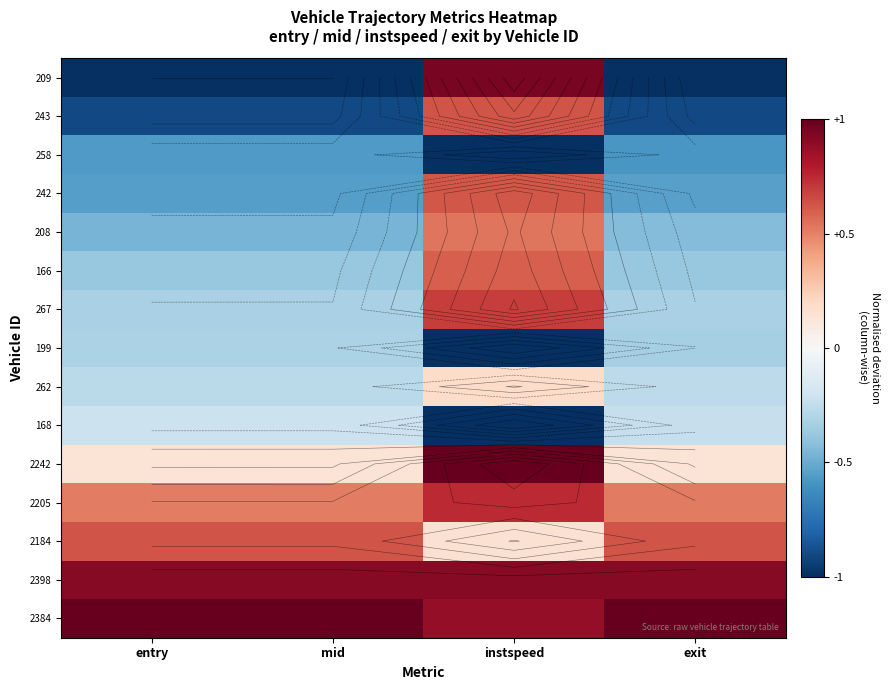

Which series changed the most between mid and exit?

208